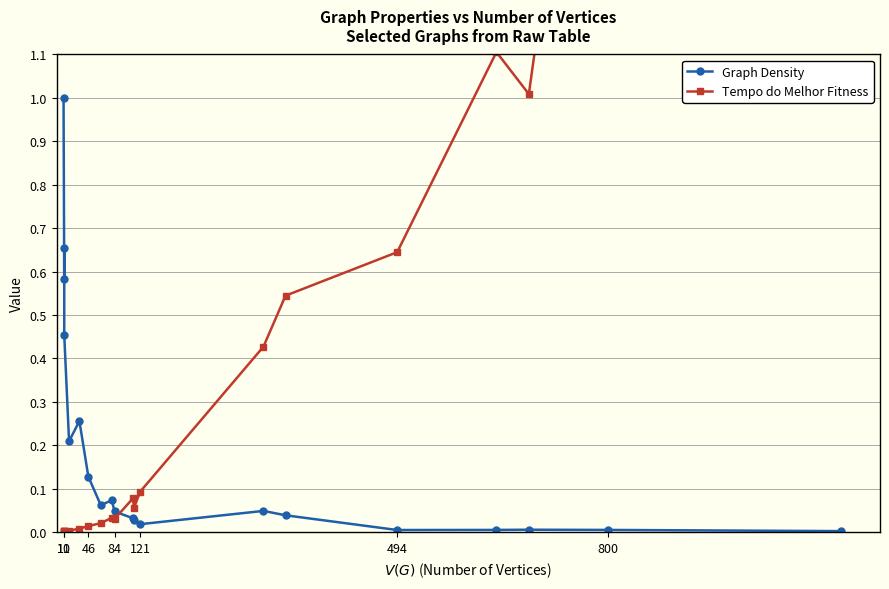

What is the spread (max minus min) of values at 11?

0.6